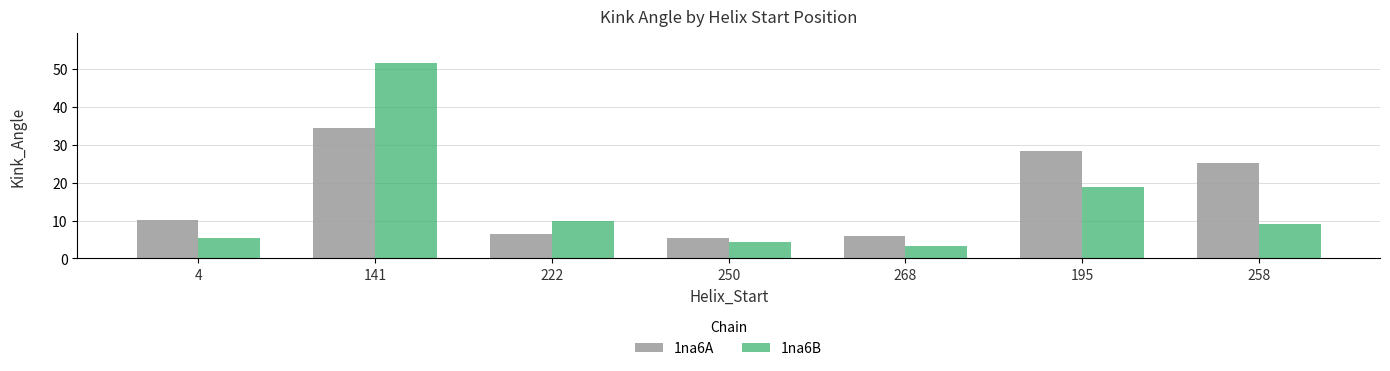

What is the sum of the 1na6A values at 258 and 250?

30.5